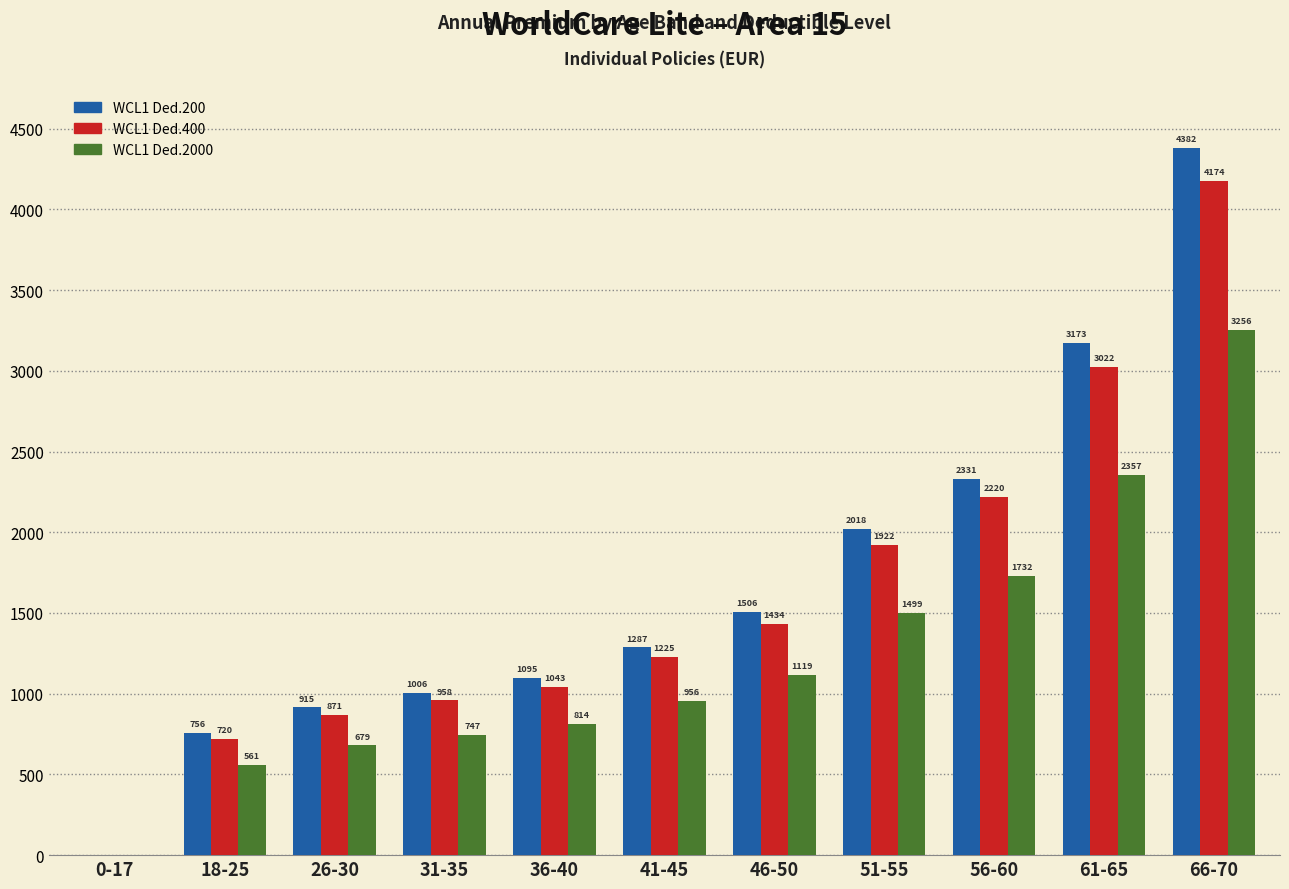

What is the difference between the WCL1 Ded.200 values at 46-50 and 66-70?

2876.5